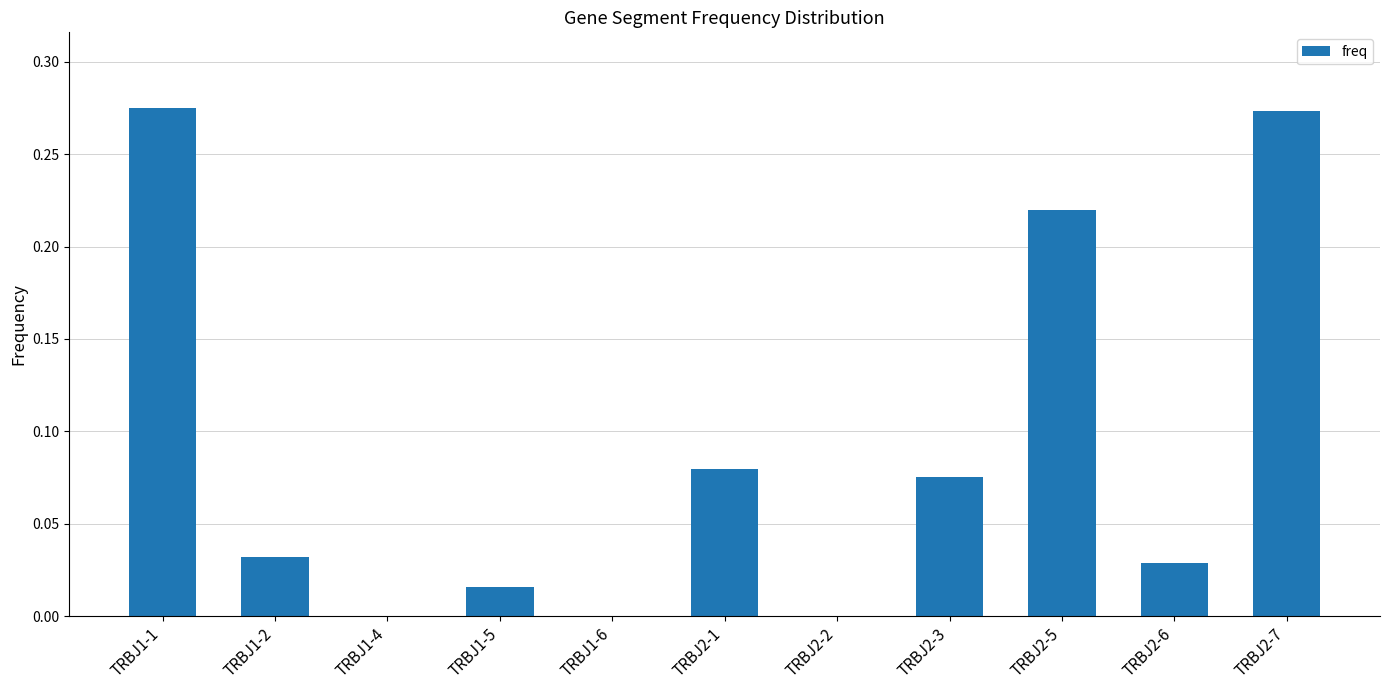

True or false: the data shows 0.0 at TRBJ1-5.

True